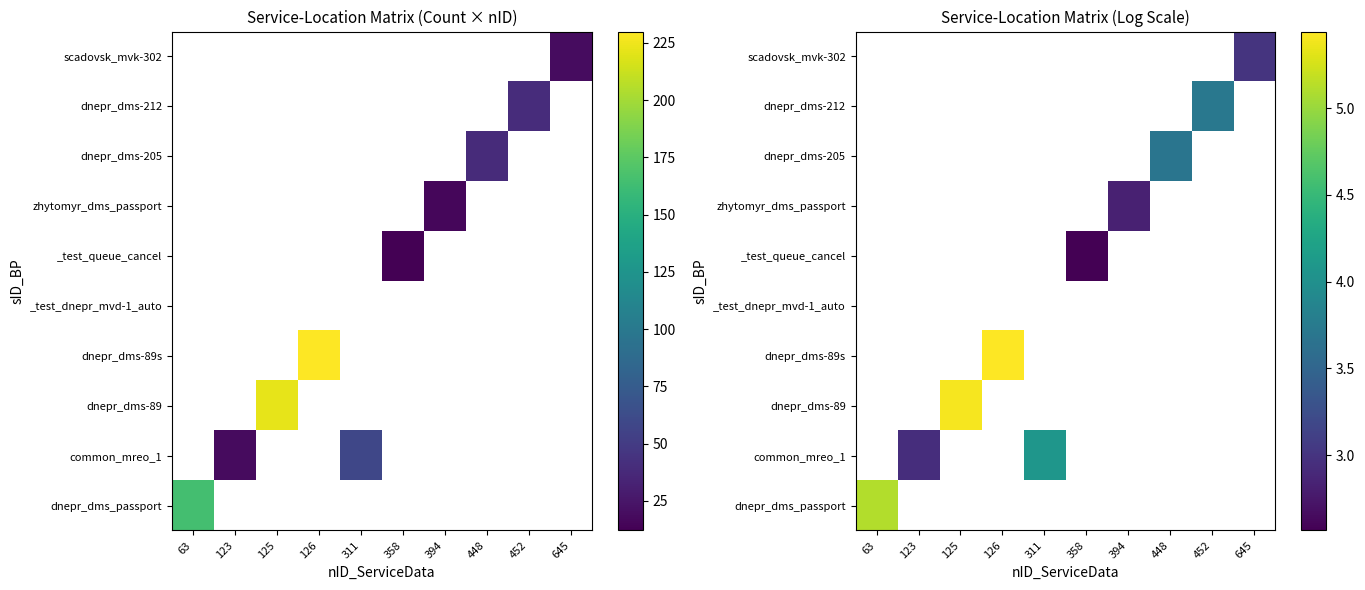

At which category does the chart reach its minimum across all series?

358